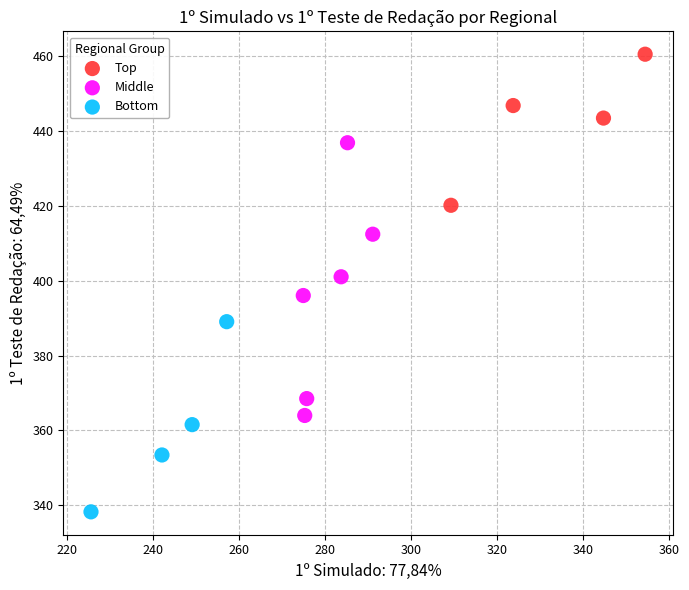

Which series contains the highest Y value?

Top